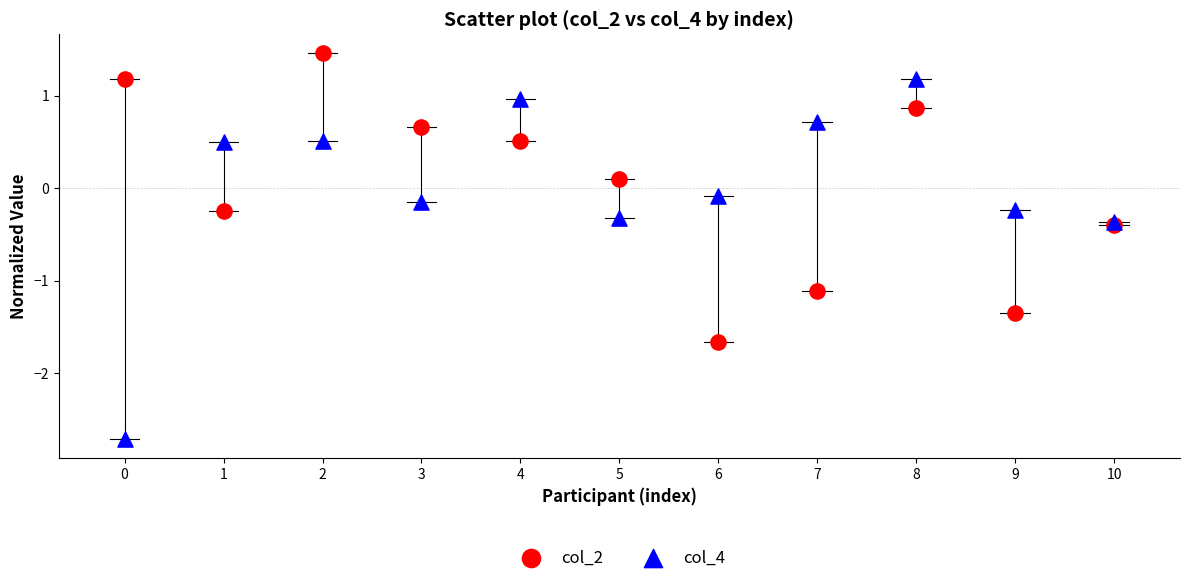

Which series contains the lowest Y value?

col_4